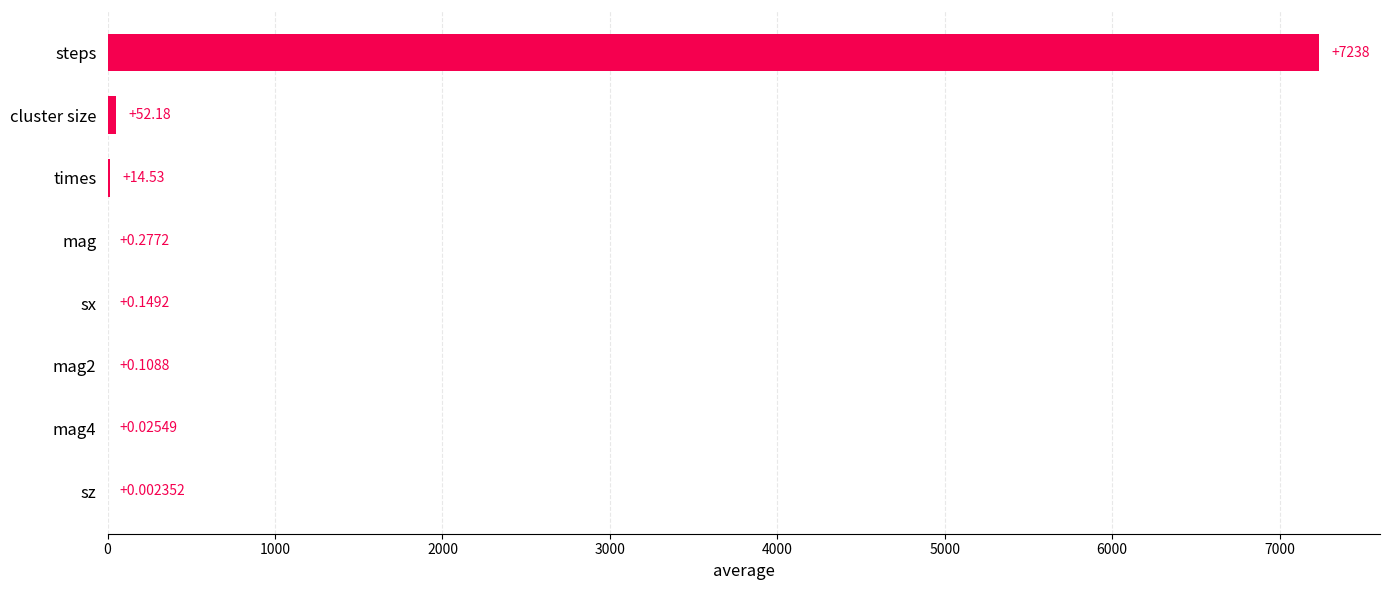

What is the change in value from mag4 to cluster size?

+52.2